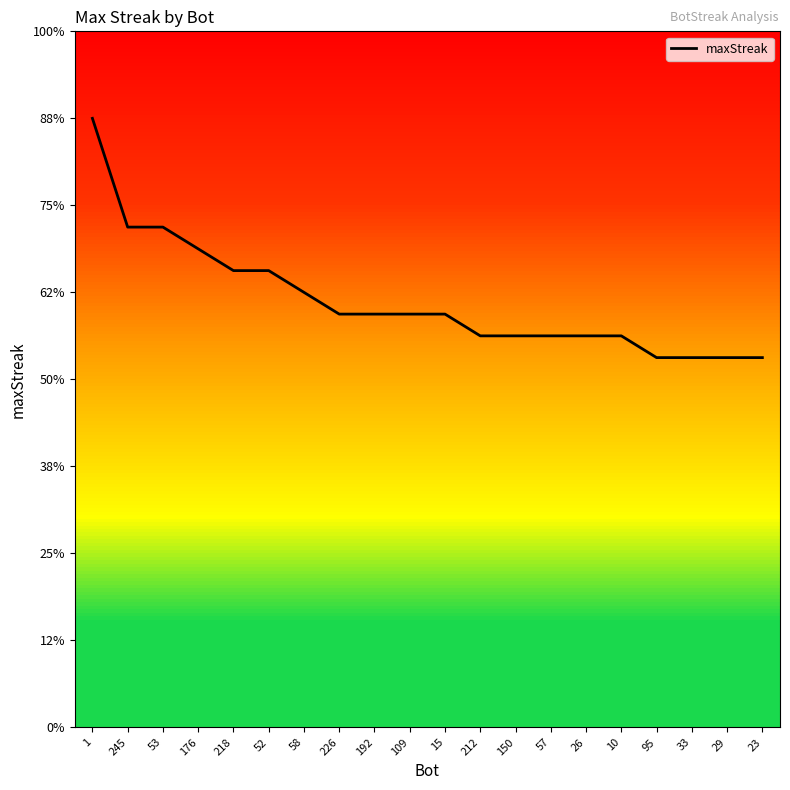

Does the chart have visible grid lines?

No